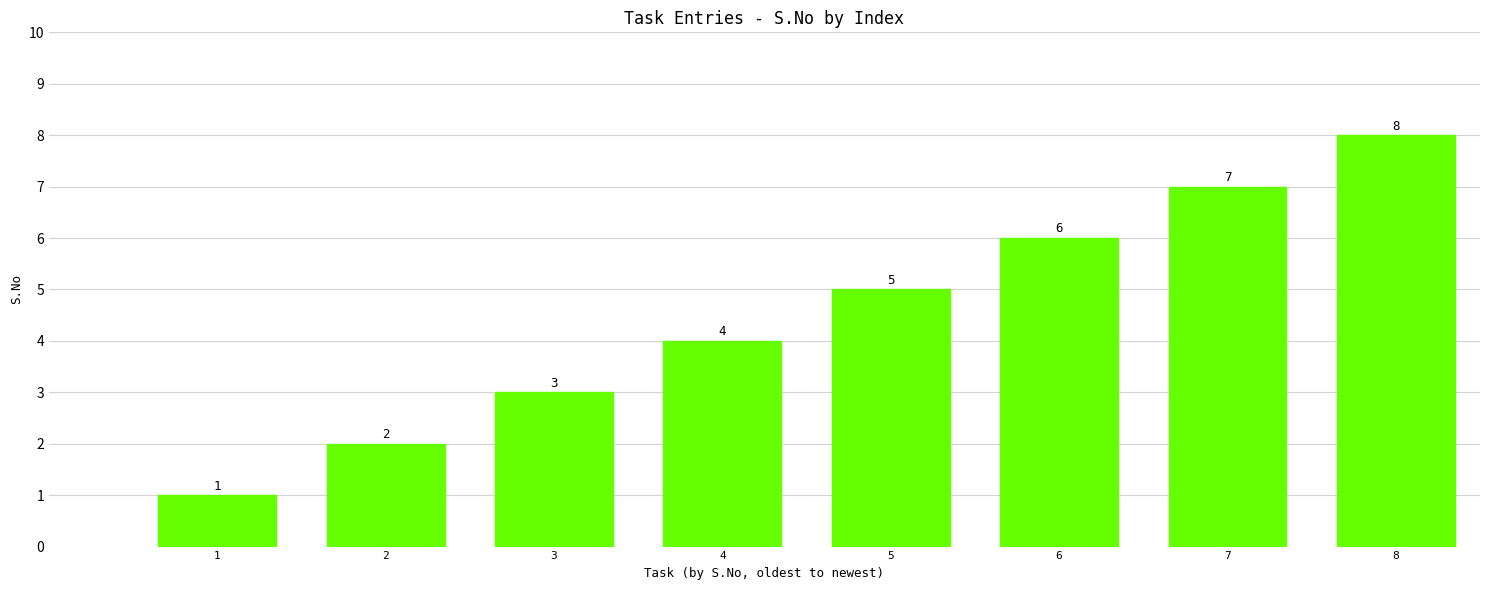

Which label corresponds to the largest value in the chart?

8